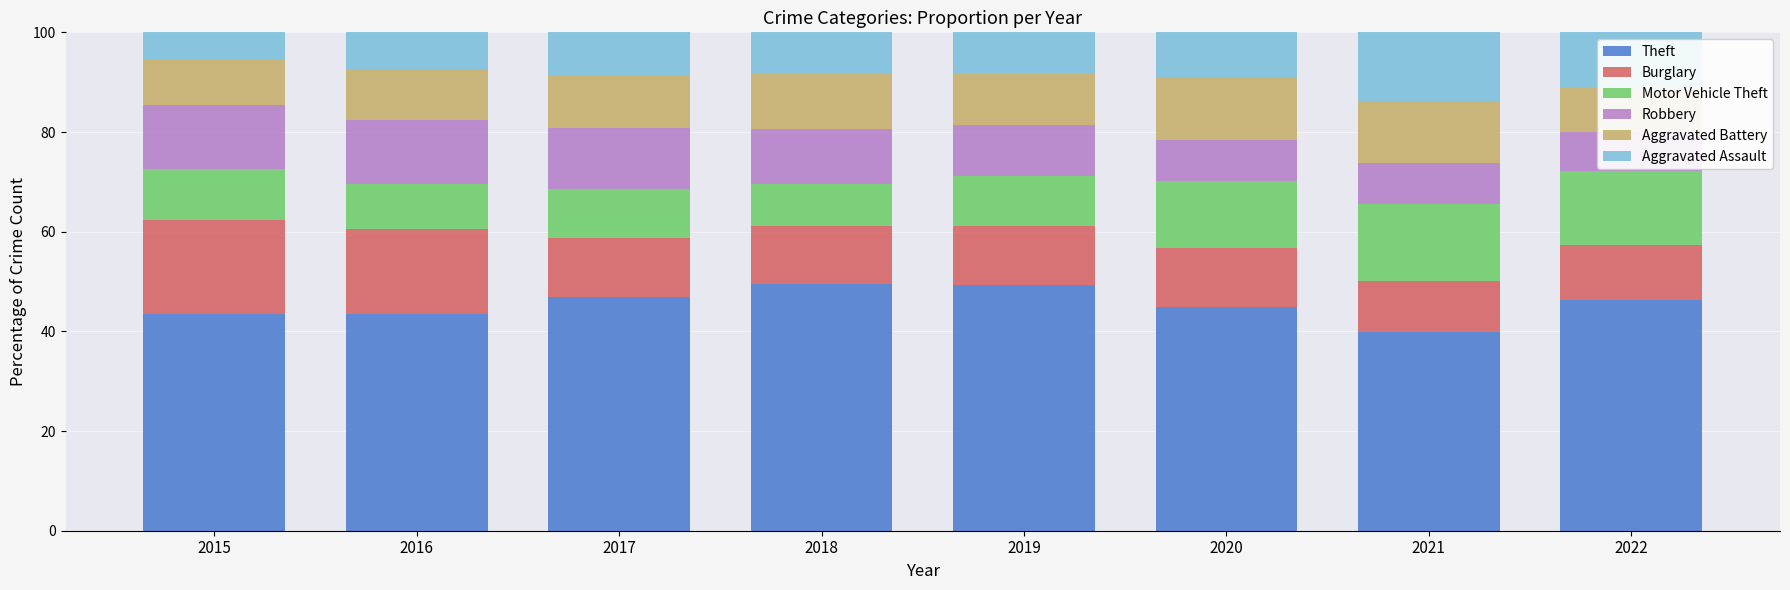

Which series changed the most between 2015 and 2021?

Burglary